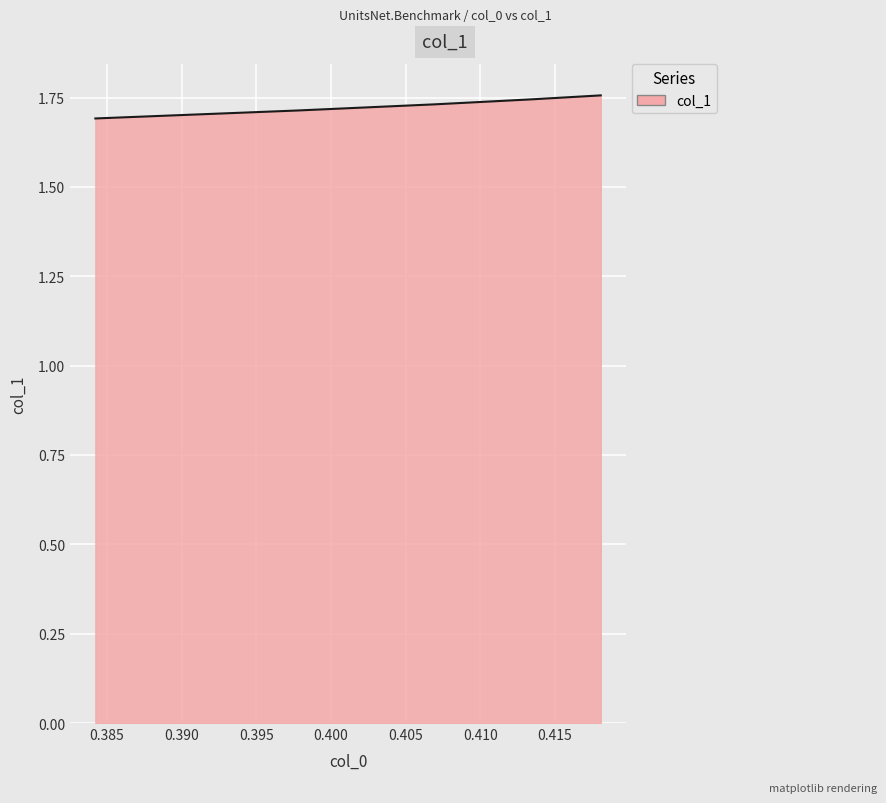

Count the values in the range 1 to 2.

5